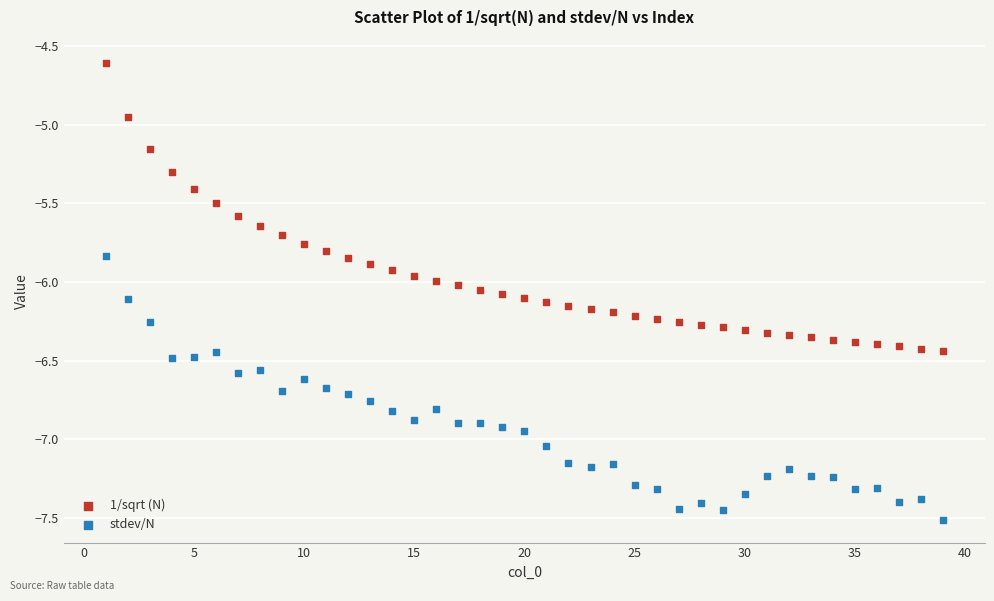

What are all the series names shown in the legend?

1/sqrt (N), stdev/N